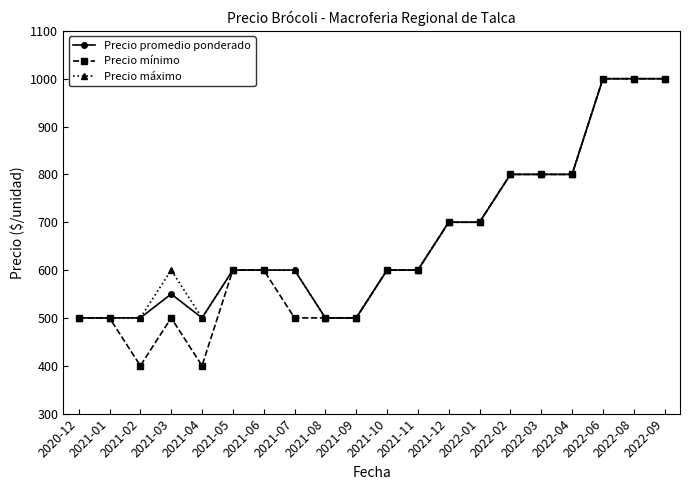

Does the chart have visible grid lines?

No